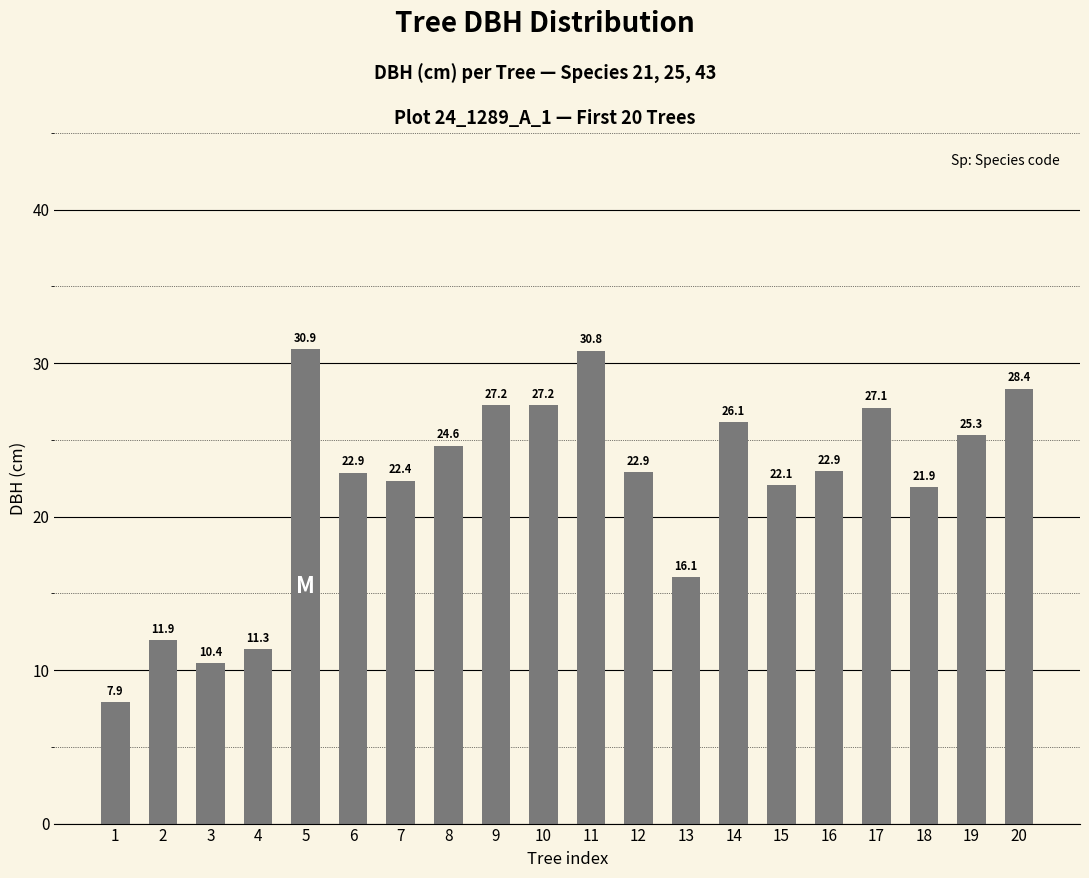

Which has a higher value, 8 or 18?

8